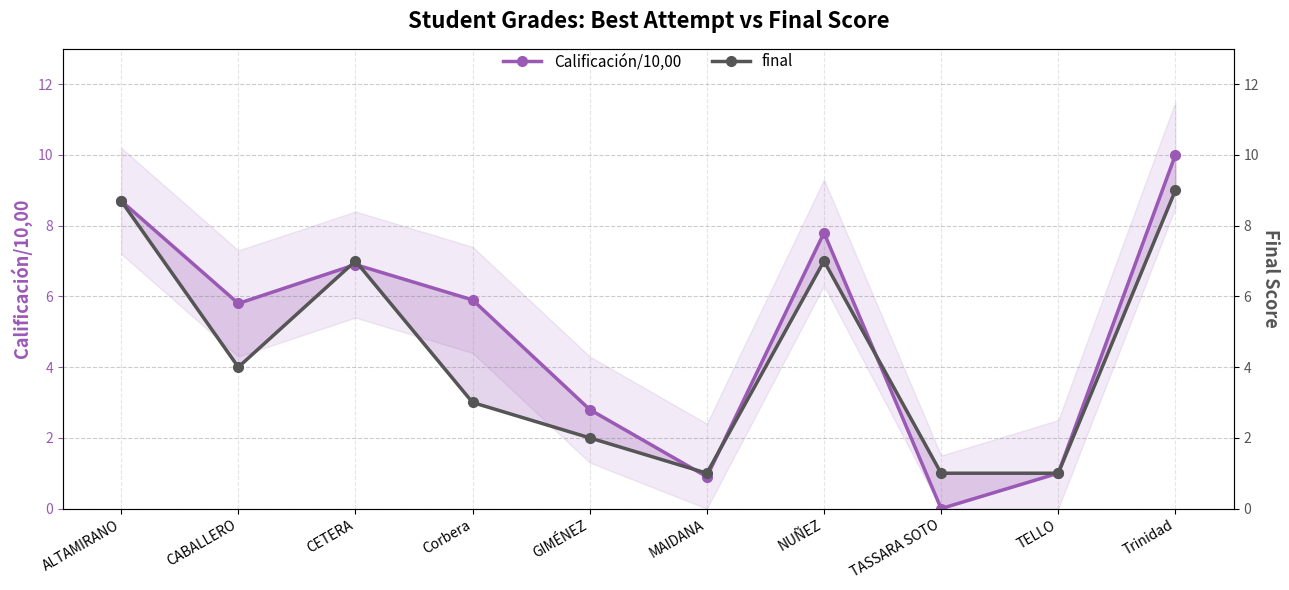

At which category does final reach its first local peak?

CETERA